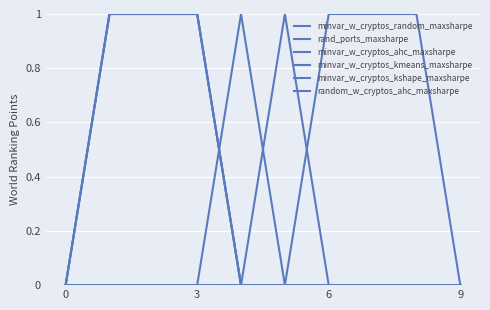

Does the chart have visible grid lines?

Yes